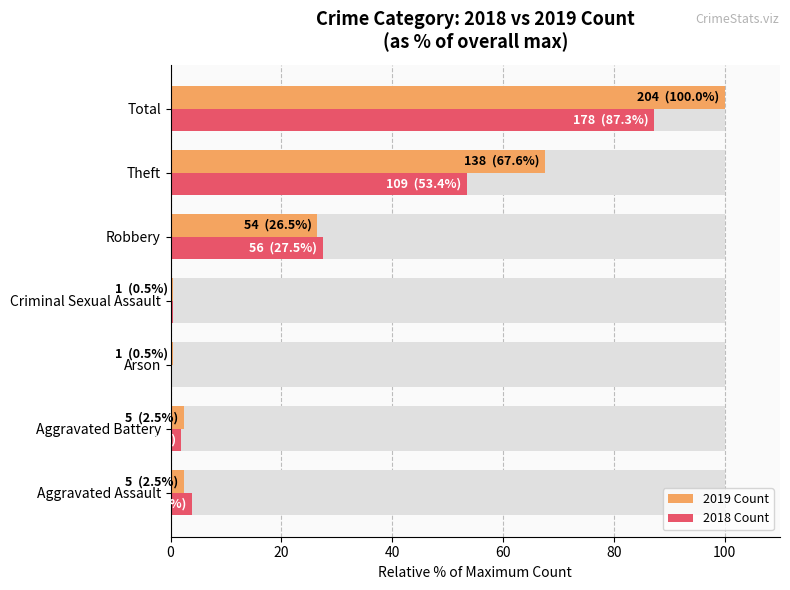

Between Theft and Robbery, which is larger?

Theft